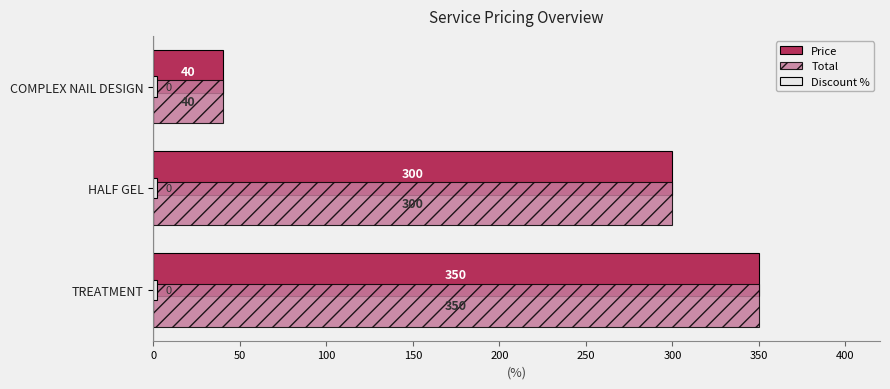

Is it true that Price equals 66 at COMPLEX NAIL DESIGN?

False